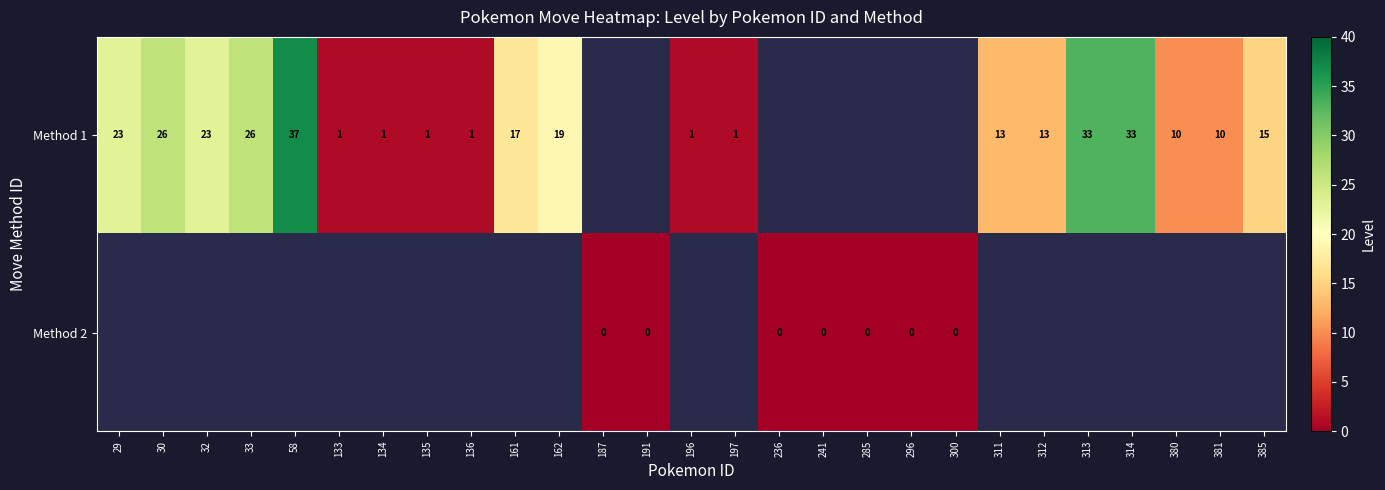

Which series has the widest spread of values?

row_0